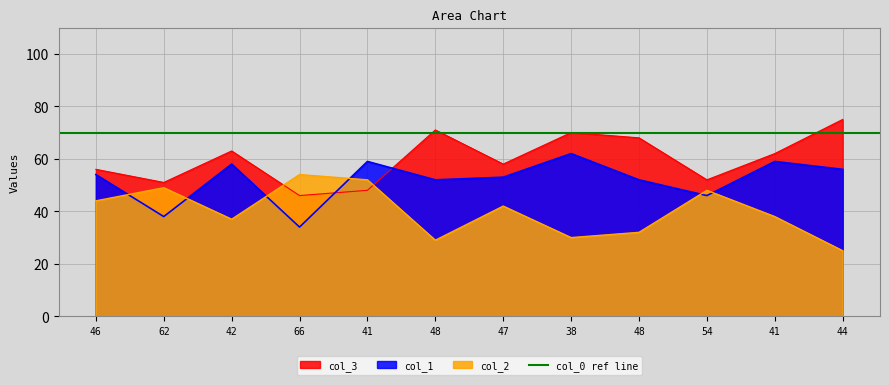

Between which two adjacent categories do col_2 and col_1 first intersect?

46 and 62